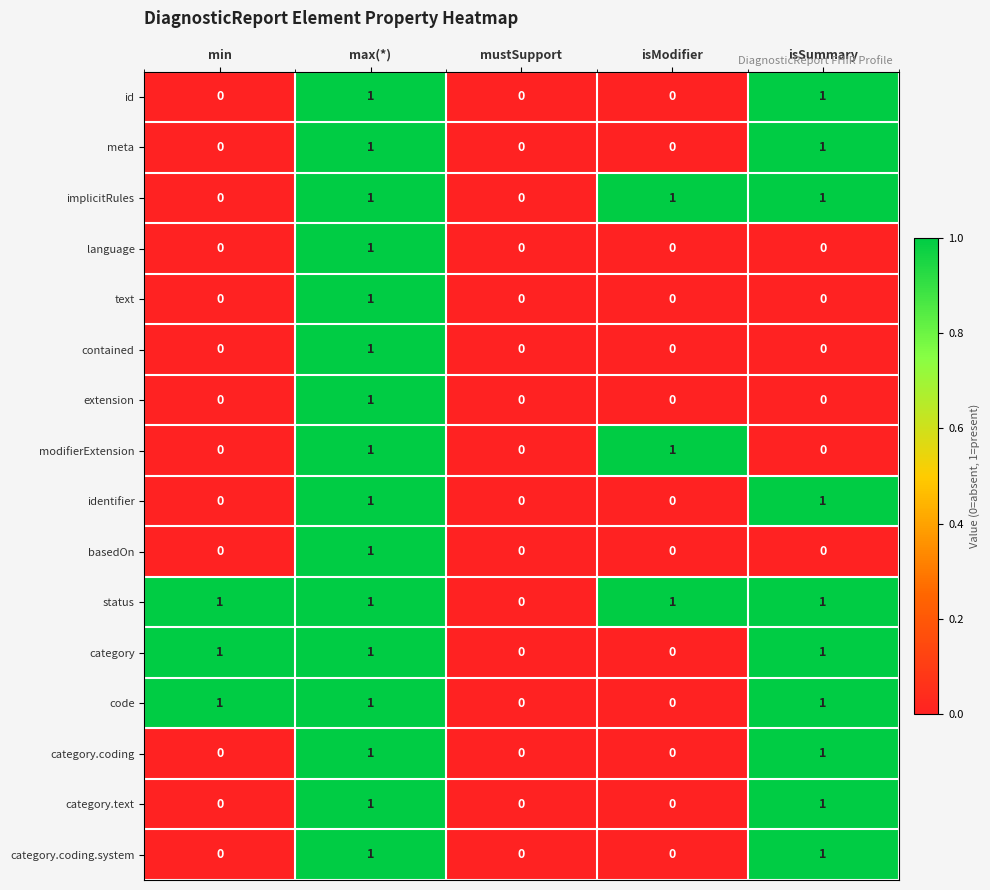

Which series has the largest total across all categories?

status